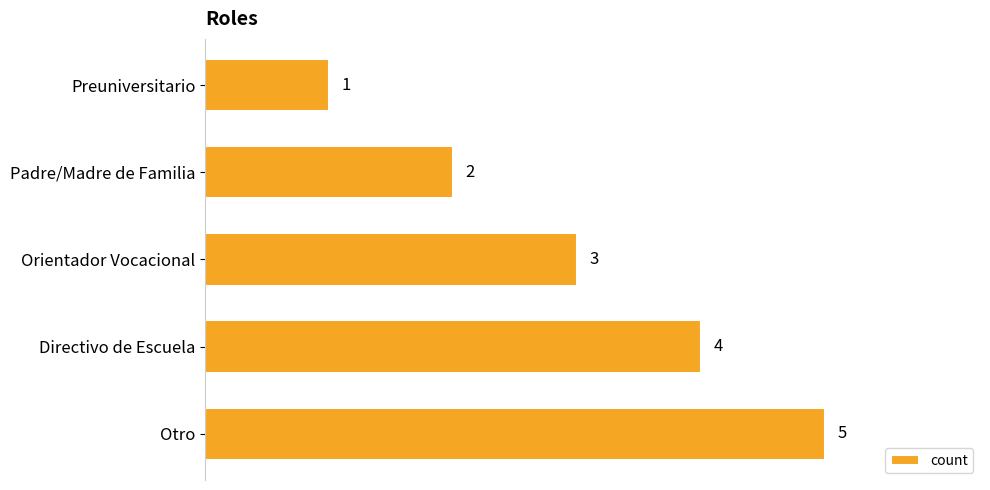

How many values are between 2 and 4?

3